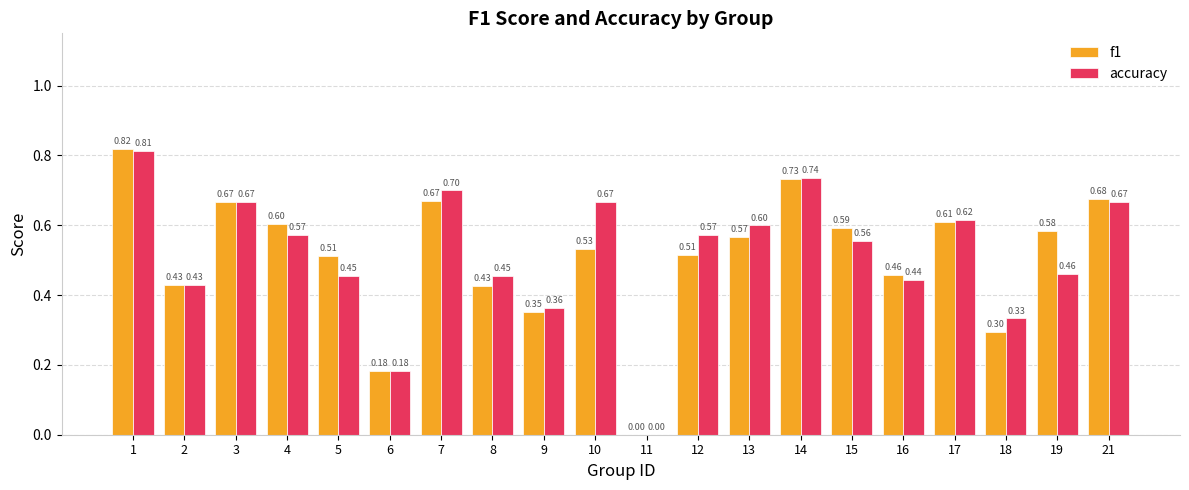

At which label is f1 closest to 0?

11